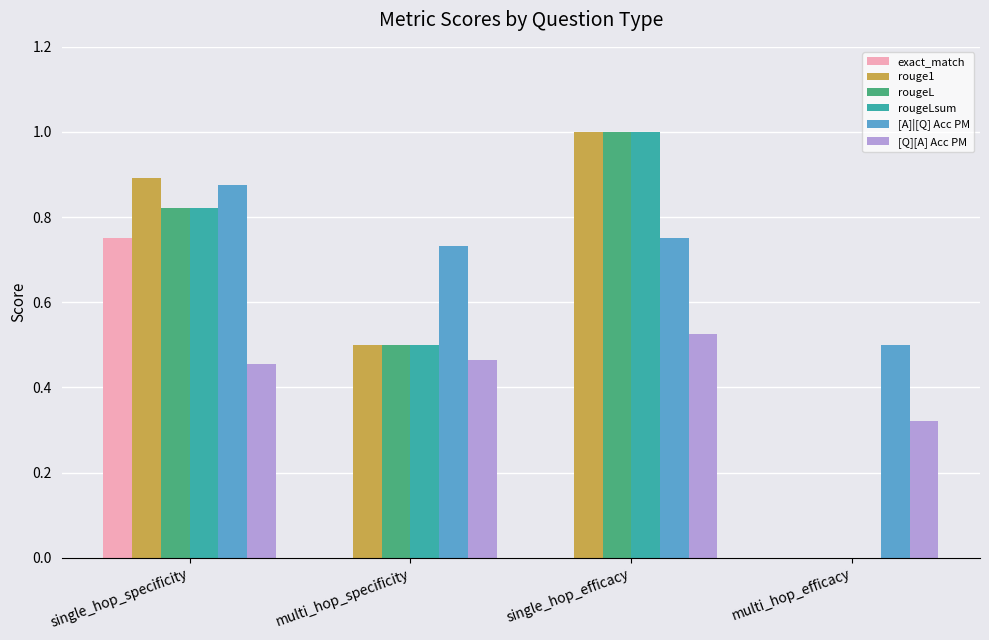

Which series has the largest total across all categories?

[A]|[Q] Acc PM